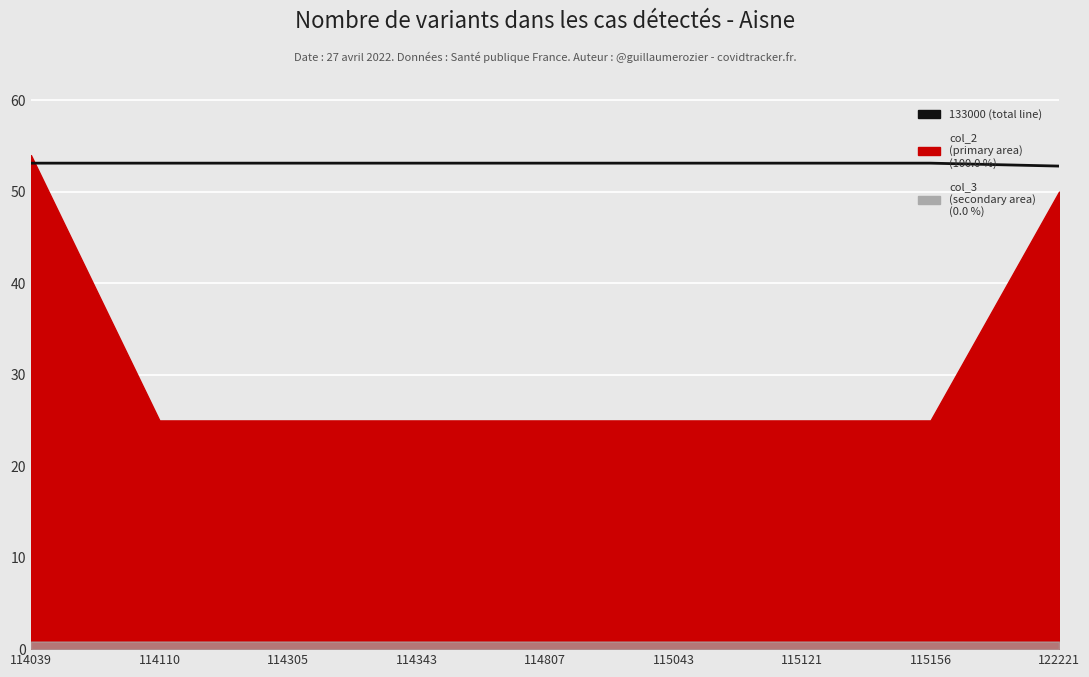

How many values are between 53 and 54?

8